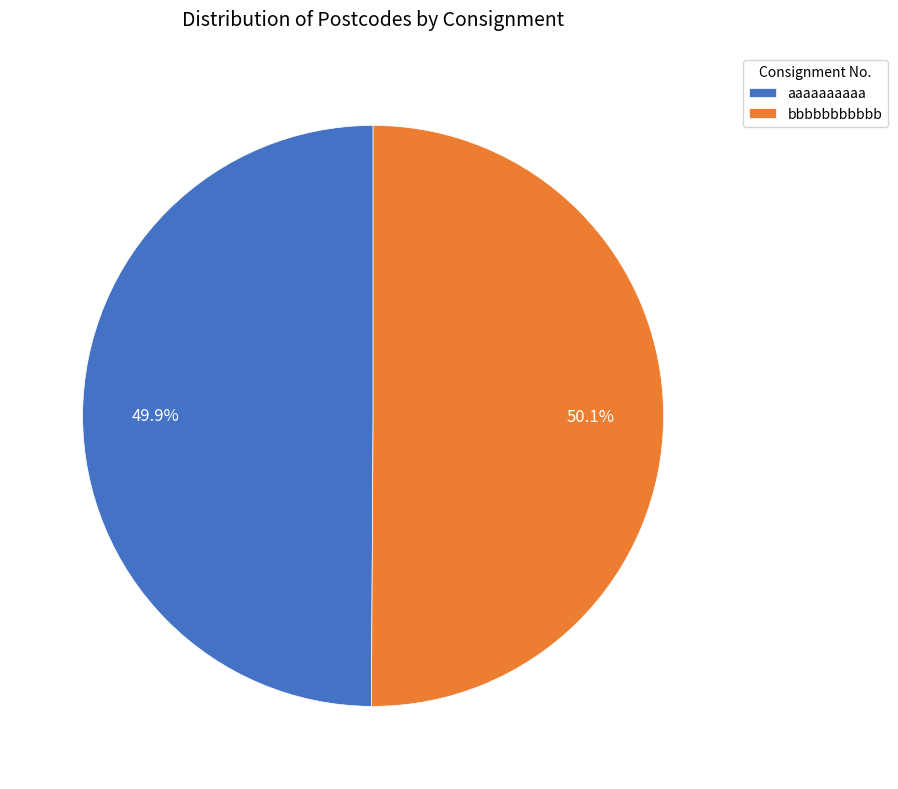

Is there any slice that represents more than half of the pie?

Yes